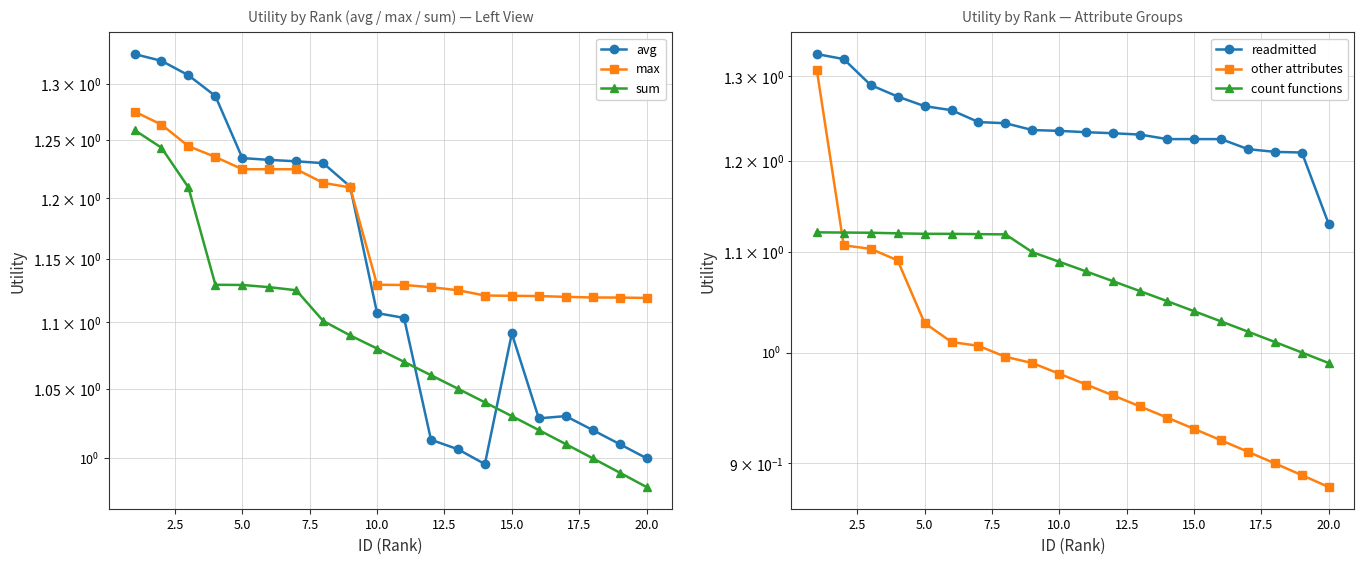

How many values in the sum series exceed 1?

17